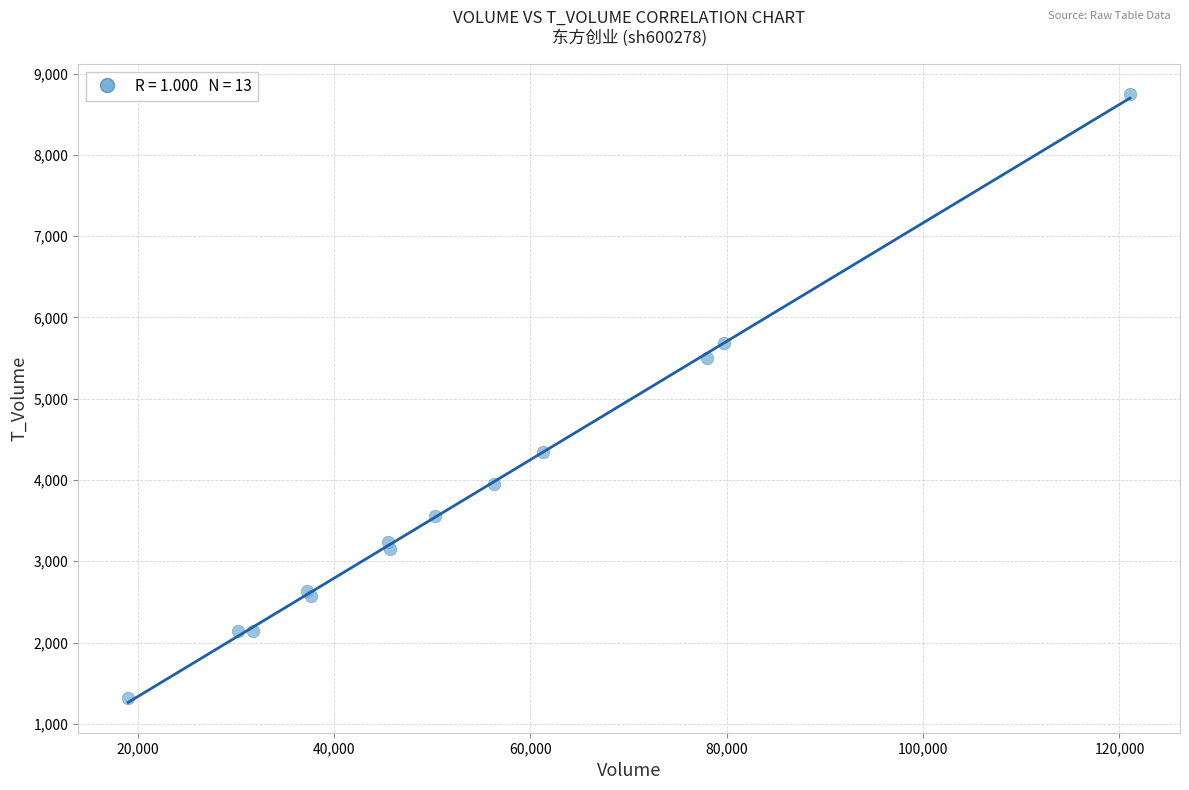

What Y value in the scatter plot is closest to 5029?

5501